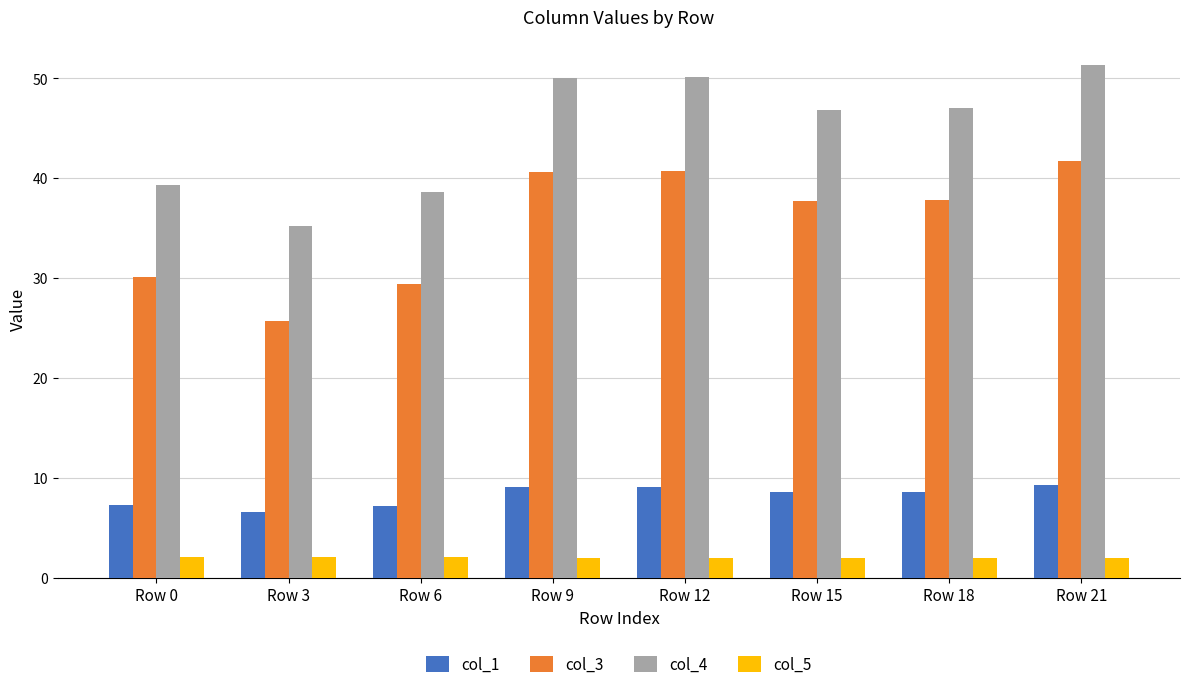

What is the difference between the highest and lowest values at Row 12?

48.1